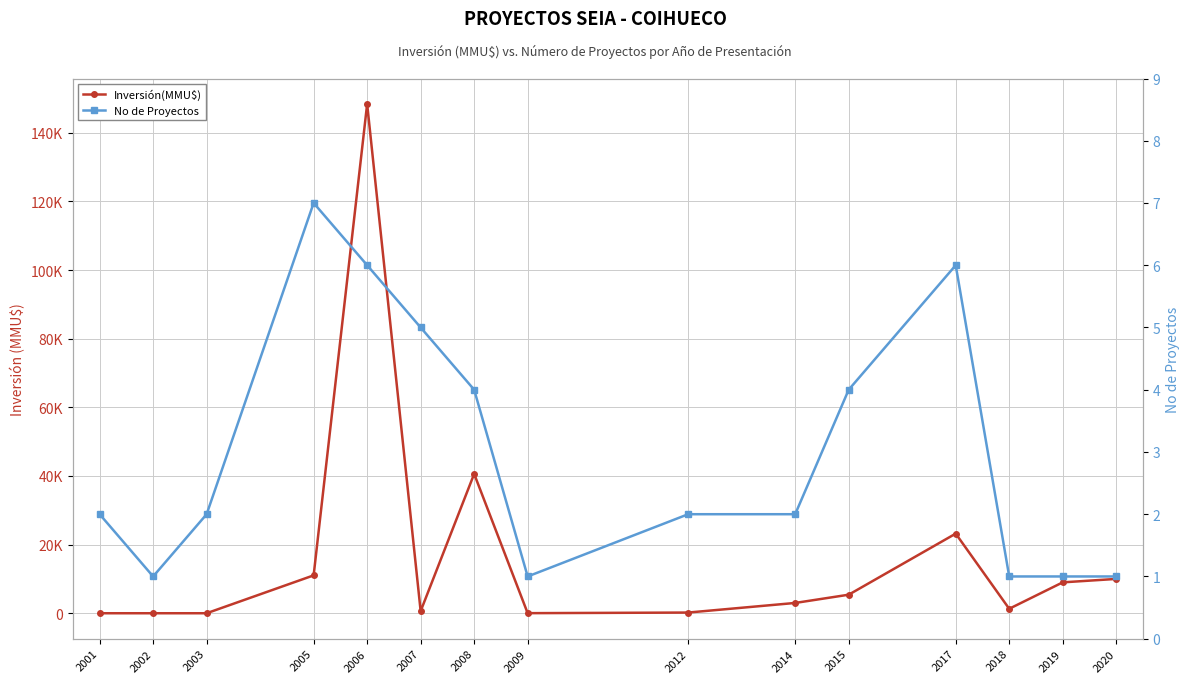

Does the chart display data point markers on the line(s)?

Yes